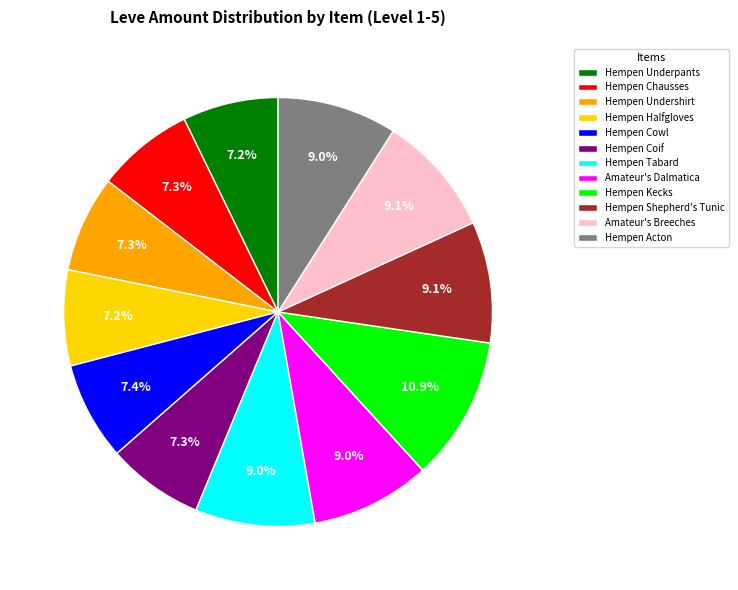

The Hempen Tabard slice represents 1% of the pie. True or false?

False